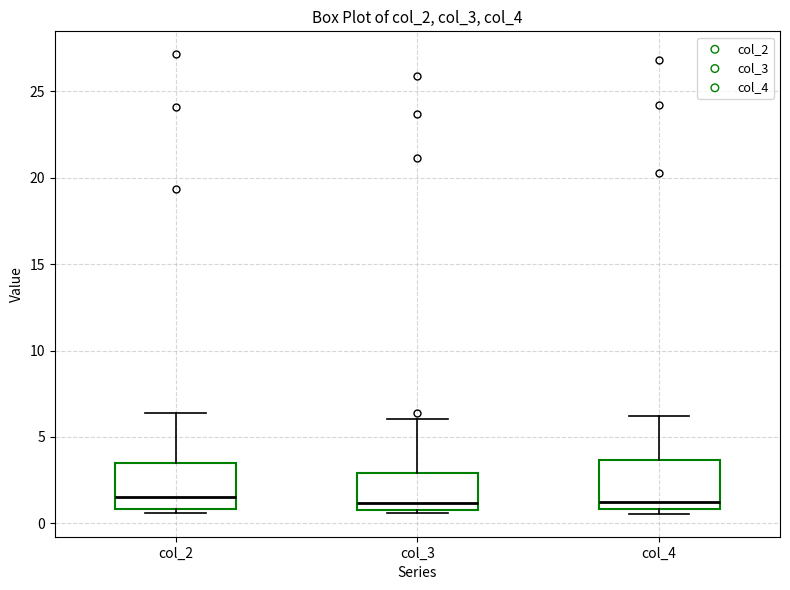

Reading left to right, transcribe this box plot: for each box, give where its median line is, the range the box spans, and where its two whiskers end, as read against the y-axis. The values are not printed on the chart, so give them approximately, as read against the axis.

col_2: median 1.5, box 1.0 to 3.5, whiskers 0.5 to 6.5
col_3: median 1.0 (just above the box's lower edge), box 1.0 to 3.0, whiskers 0.5 to 6.0
col_4: median 1.0 (just above the box's lower edge), box 1.0 to 3.5, whiskers 0.5 to 6.0